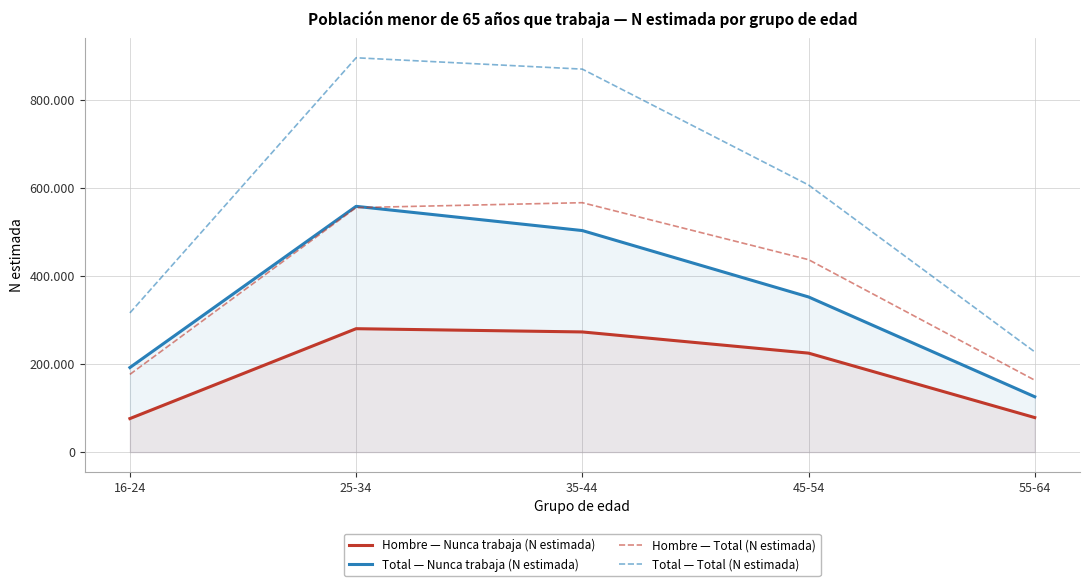

What is the value of the Total — Nunca trabaja (N estimada) point at the 1st from the left?

192121